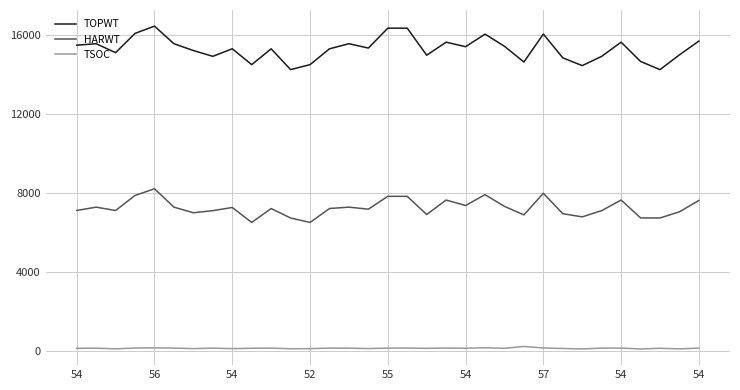

True or false: HARWT and TOPWT cross at least once.

False